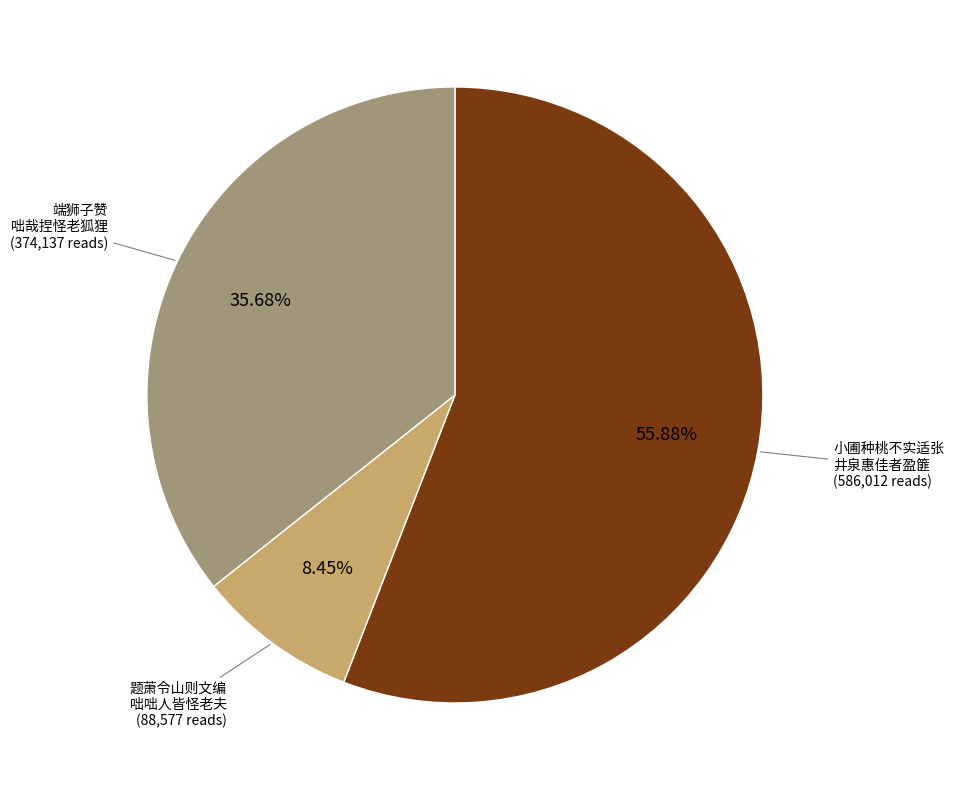

Is there a majority slice in this chart?

Yes